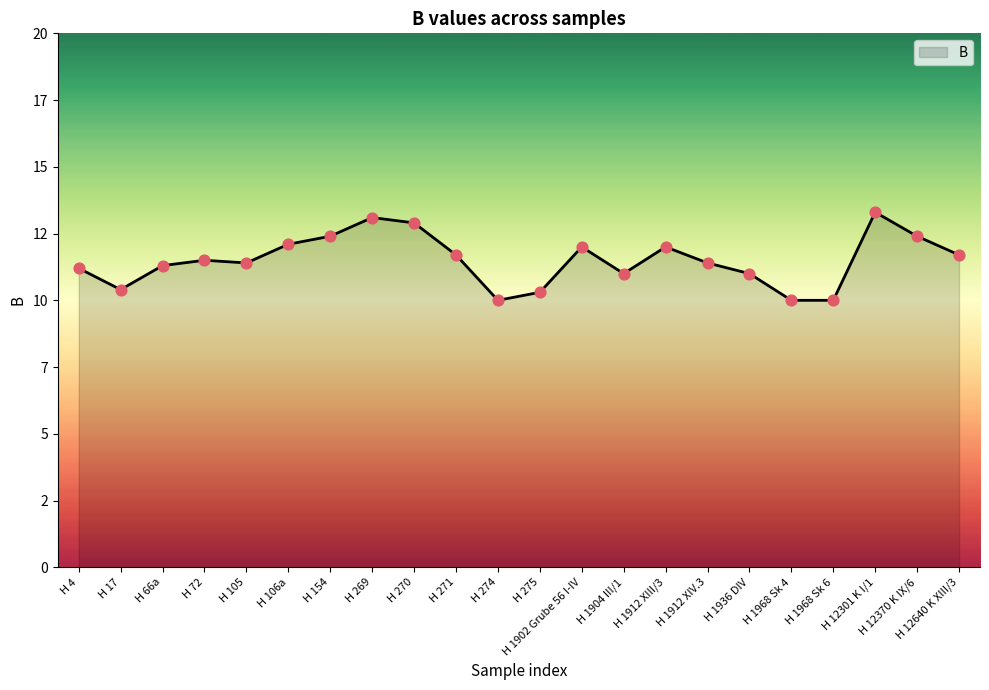

What is the change in value from H 66a to H 154?

+1.1